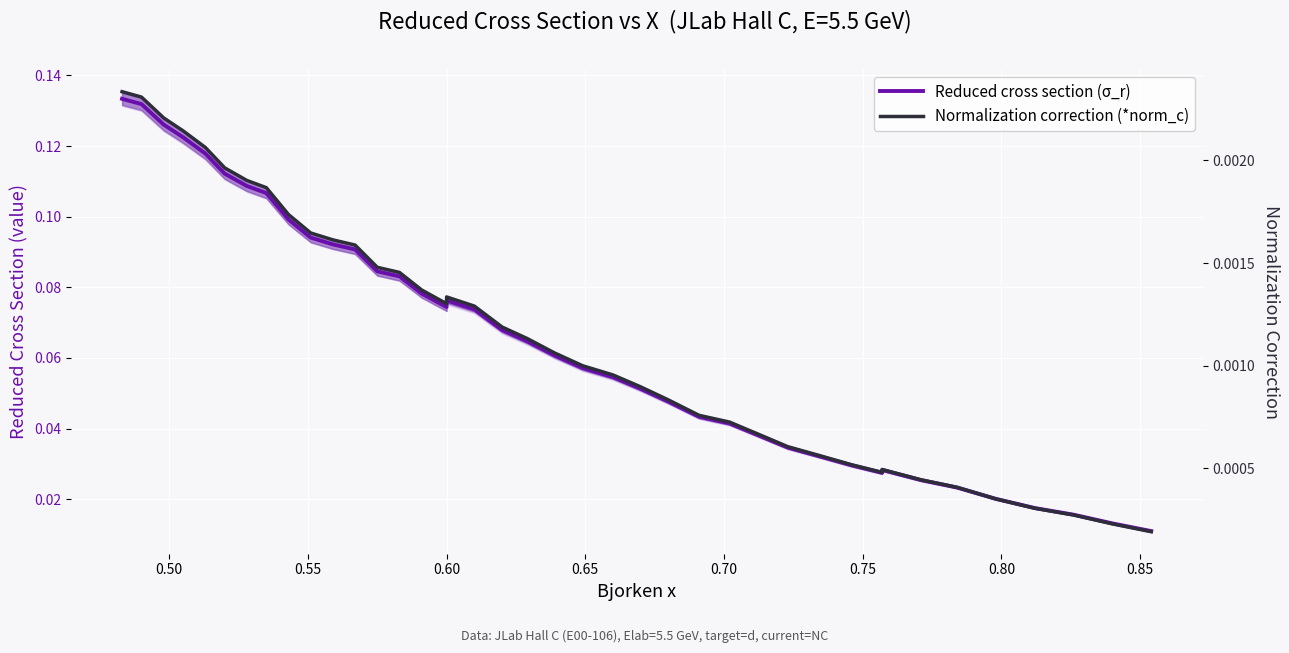

True or false: Normalization correction (*norm_c) and Reduced cross section (σ_r) cross at least once.

False